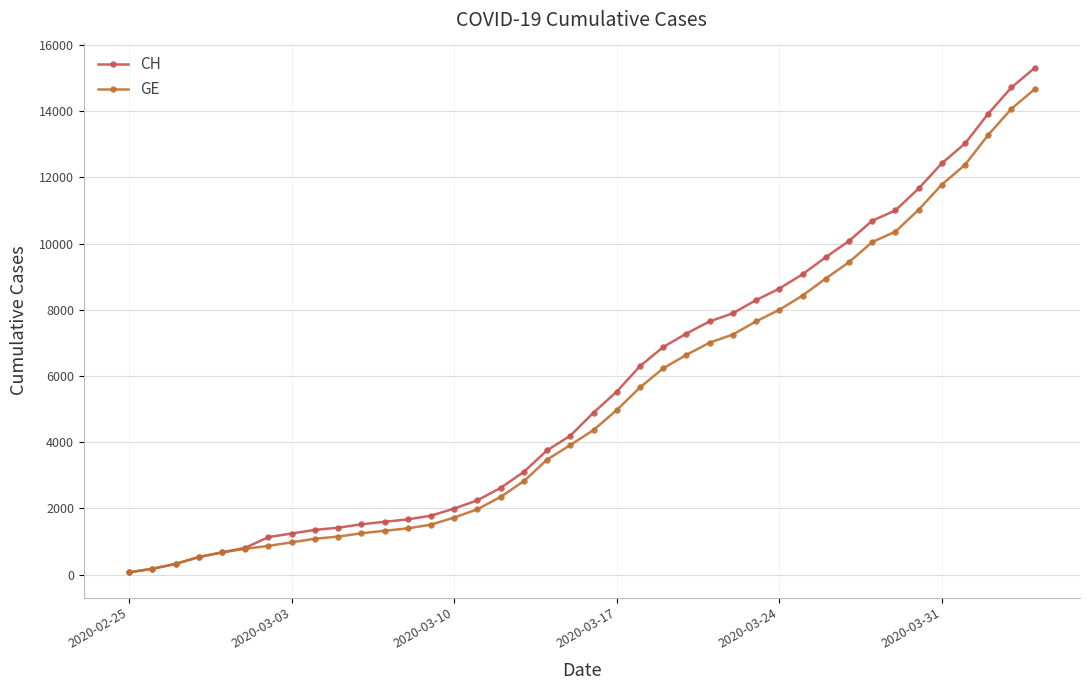

Which series has the widest spread of values?

CH